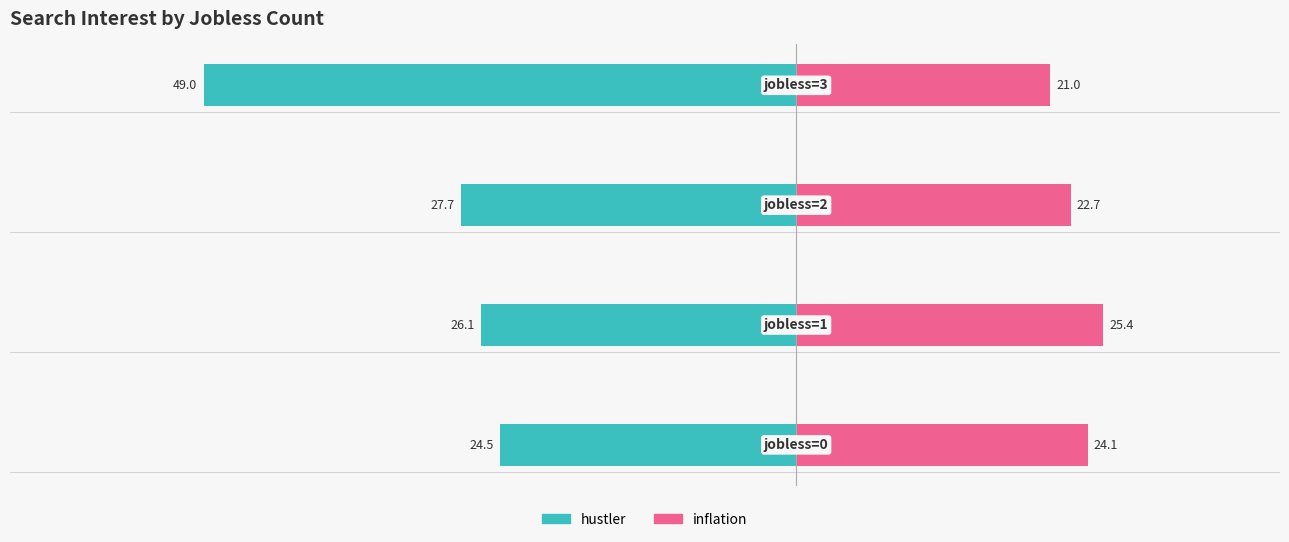

What is the sum of all hustler (left) values?

-127.3